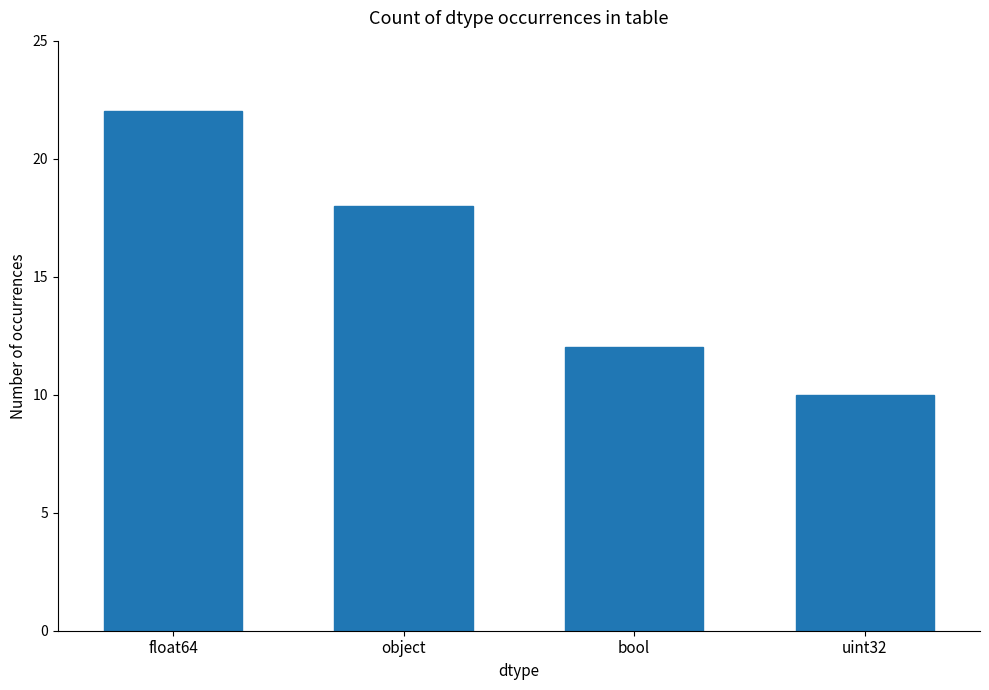

Are the bars horizontal?

No